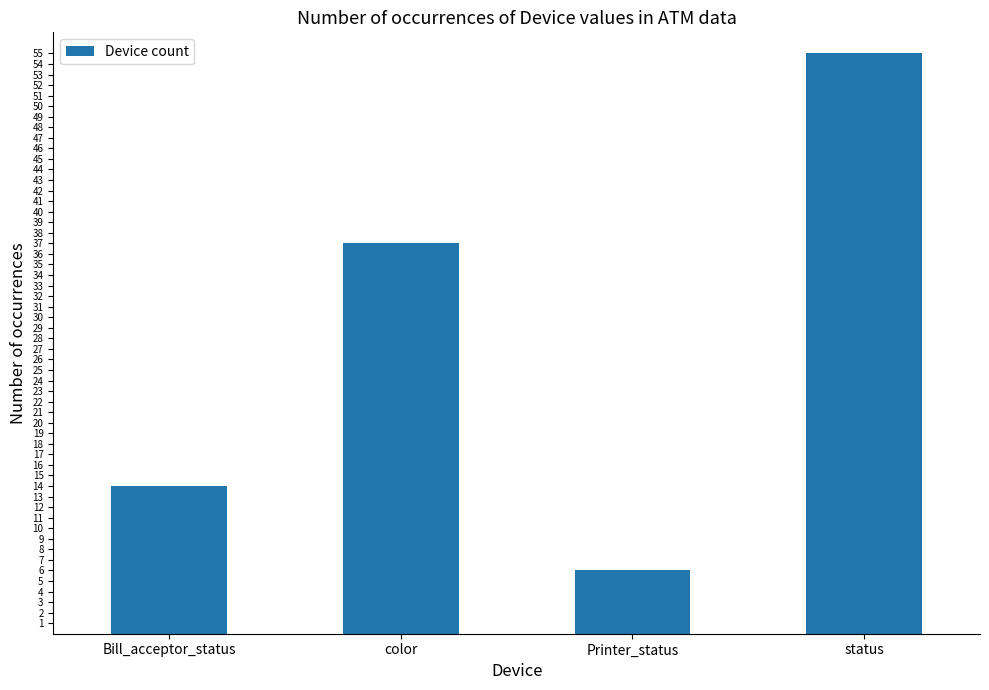

Reading left to right, list all the values displayed in this chart.

Bill_acceptor_status=14	color=37	Printer_status=6	status=55